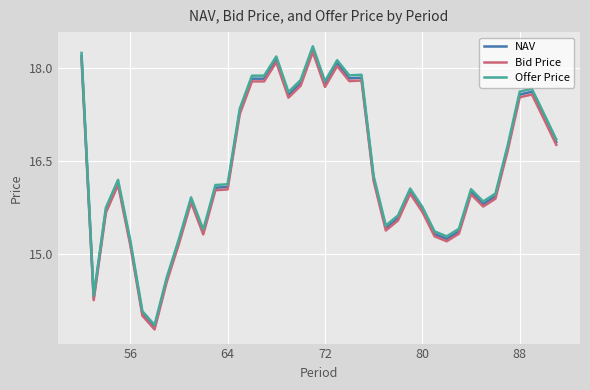

Which series has the widest spread of values?

Offer Price